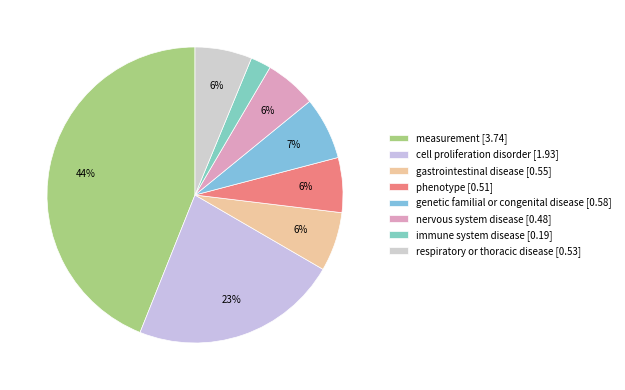

The respiratory or thoracic disease slice represents 6% of the pie. True or false?

True